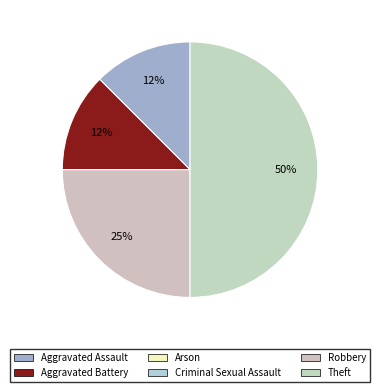

How many segments does this pie chart have?

6